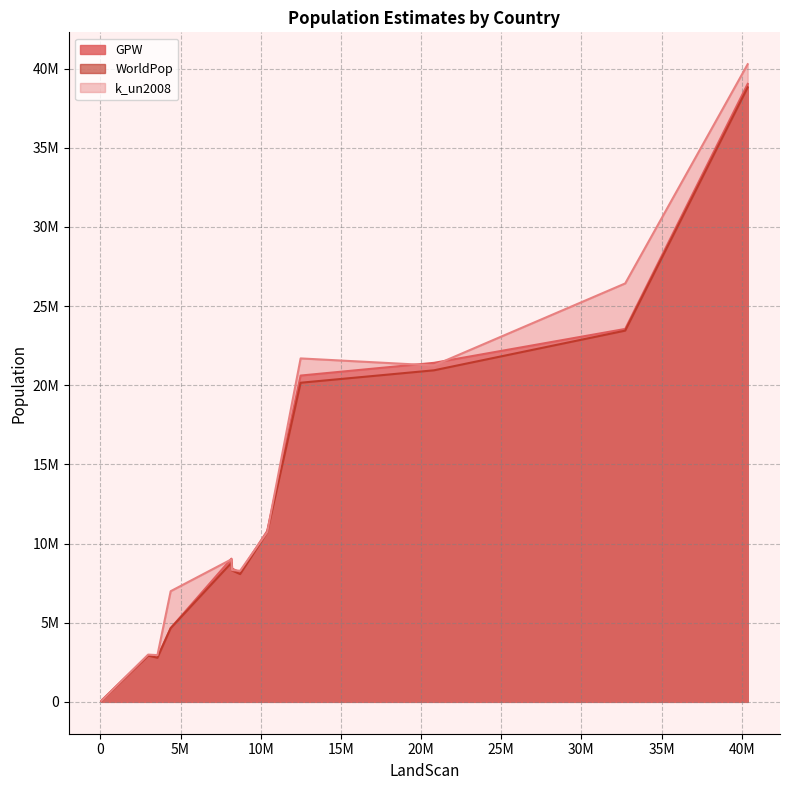

Reading right to left, extract all data points from this chart.

GPW: 10404949=10793654.8	8714251=8175076.6	8169420=9042972.0	8212882=8416856.3	20807175=21412419.1	82988=82152.9	56612=54786.3	2977001=2922173.4	40375682=39032366.8	4381730=4658417.9	82574=78546.9	3557136=2833968.8	12487754=20608433.9	32735516=23553142.5	88474=95252.6
WorldPop: 10404949=10708602.9	8714251=8070419.2	8169420=8780254.4	8212882=8296462.7	20807175=20940363.6	82988=78456.8	56612=48004.9	2977001=2919117.6	40375682=38811576.1	4381730=4651631.2	82574=80266.2	3557136=2785542.2	12487754=20155377.8	32735516=23446178.2	88474=94864.0
k_un2008: 10404949=10726716.0	8714251=8278109.0	8169420=8999696.0	8212882=8321132.0	20807175=21247873.0	82988=83251.0	56612=55891.0	2977001=2983421.0	40375682=40273769.0	4381730=6988684.0	82574=76055.0	3557136=2951689.0	12487754=21691522.0	32735516=26427199.0	88474=97996.0